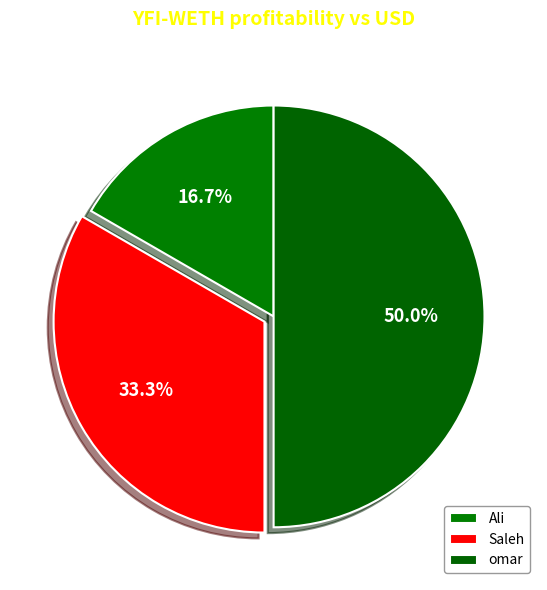

Rank the categories by value from highest to lowest.

omar, Saleh, Ali